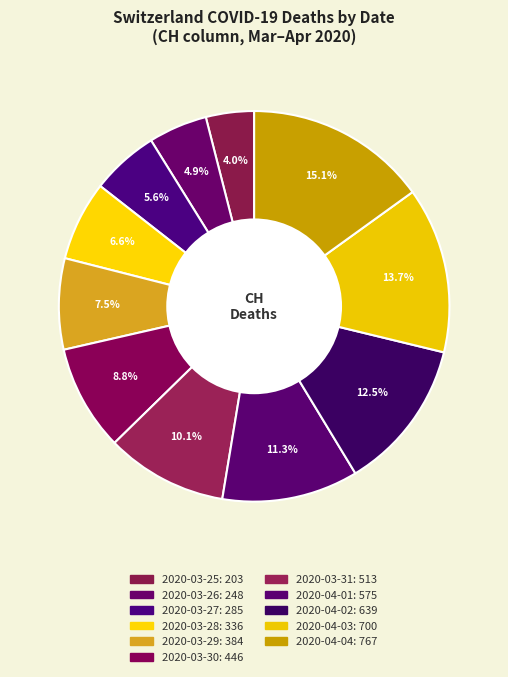

How many segments does this pie chart have?

11